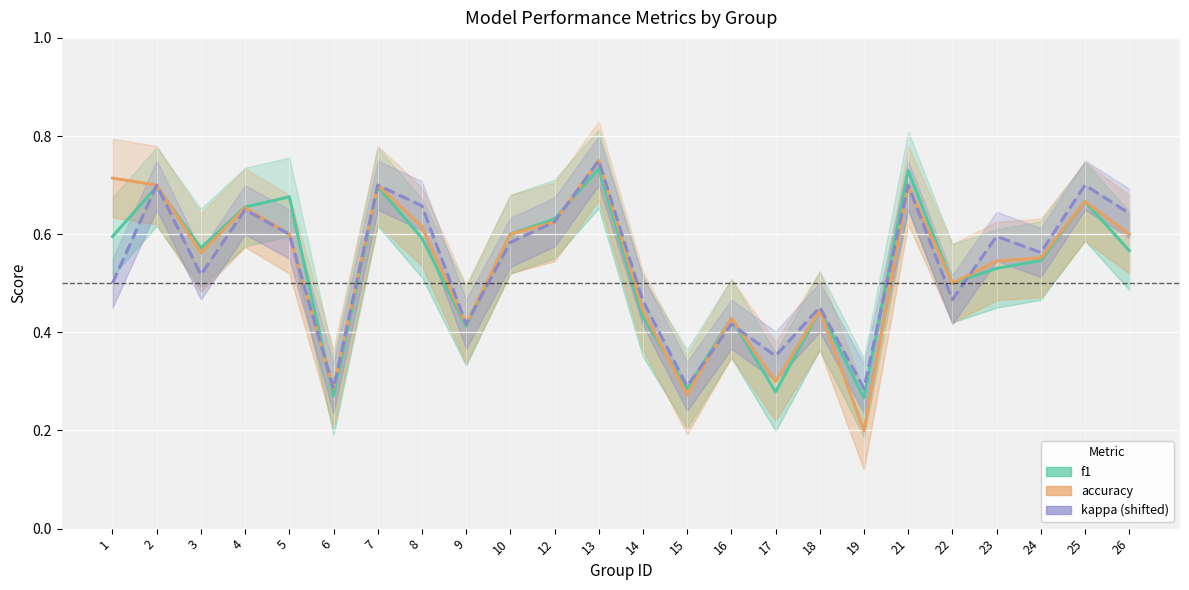

At how many categories does at least one series exceed 0?

24